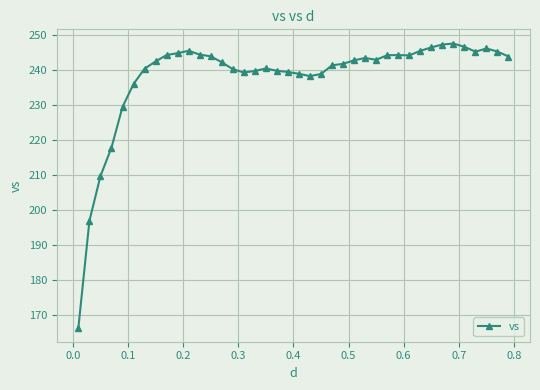

What is the average value?

238.0